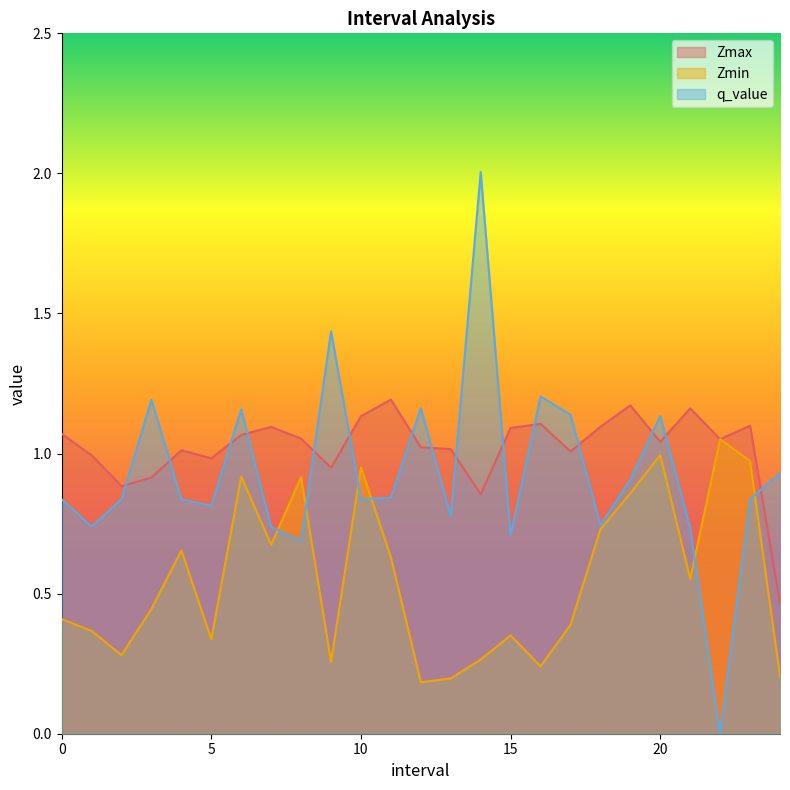

What is the difference between the q_value values at 18.0 and 3.0?

0.4